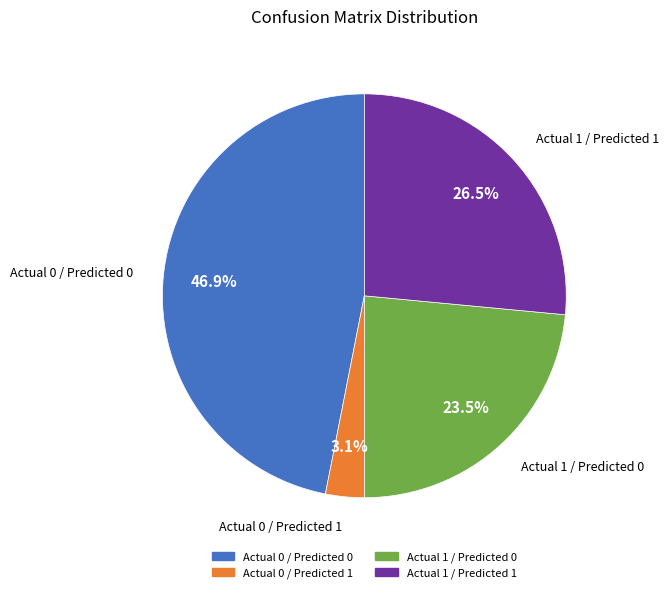

Rank the categories by value from lowest to highest.

Actual 0 / Predicted 1, Actual 1 / Predicted 0, Actual 1 / Predicted 1, Actual 0 / Predicted 0